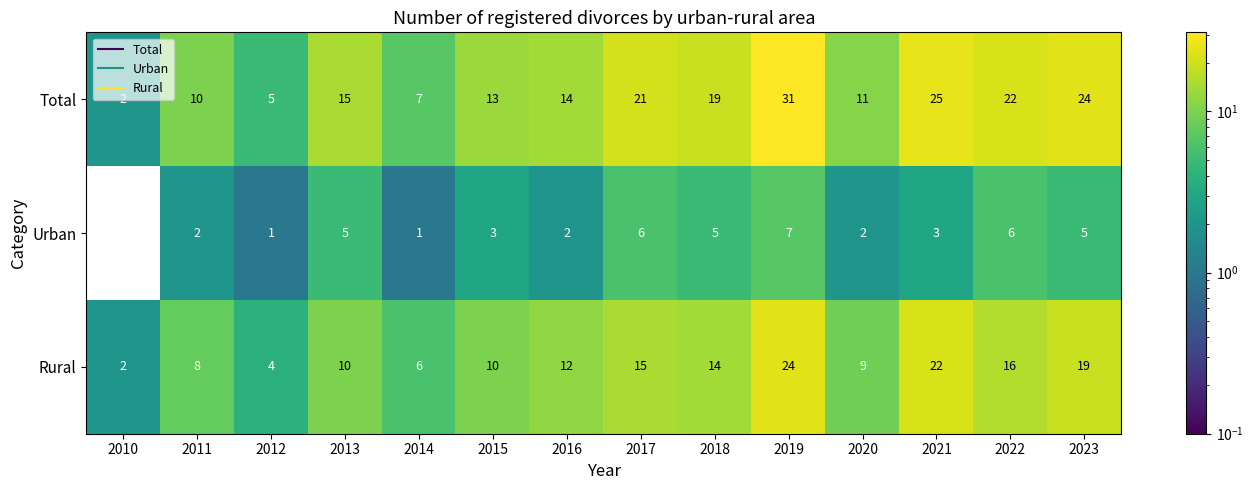

The value of Rural at 2017 is 15. True or false?

True